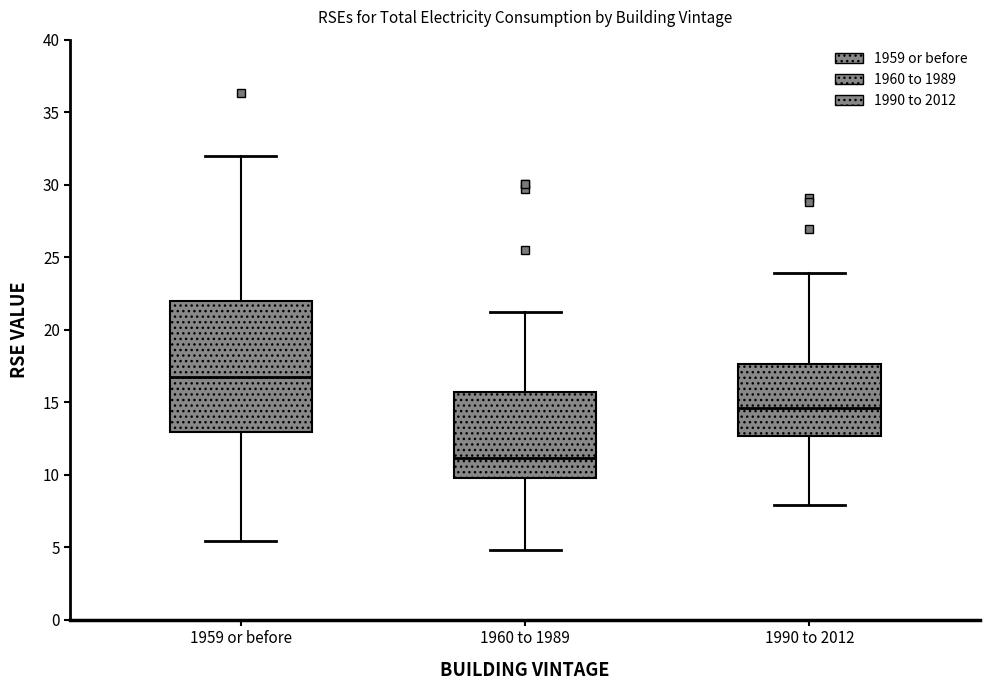

Which box has the highest median line?

1959 or before